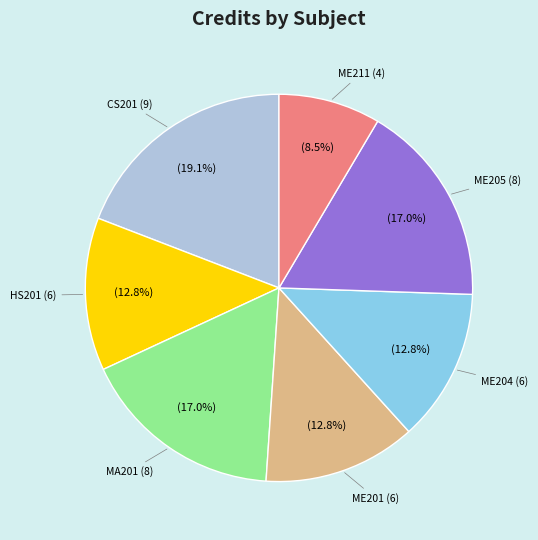

Is there any slice that represents more than half of the pie?

No